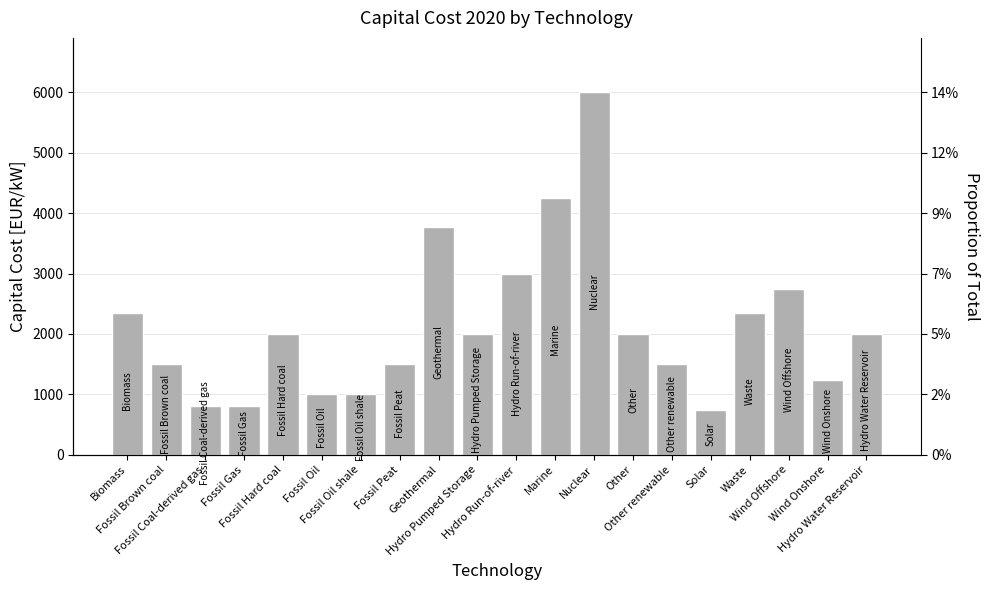

How many bars are there in total?

20